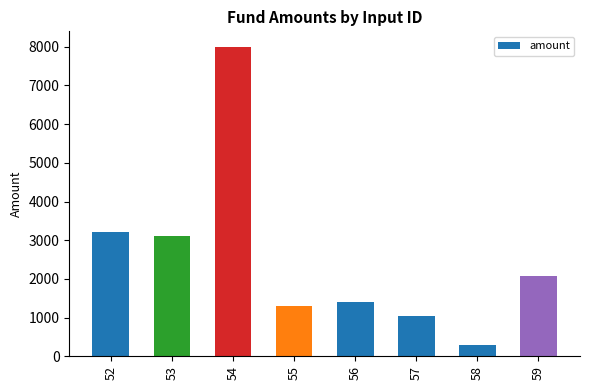

Where is the data nearest to the value 4140?

52